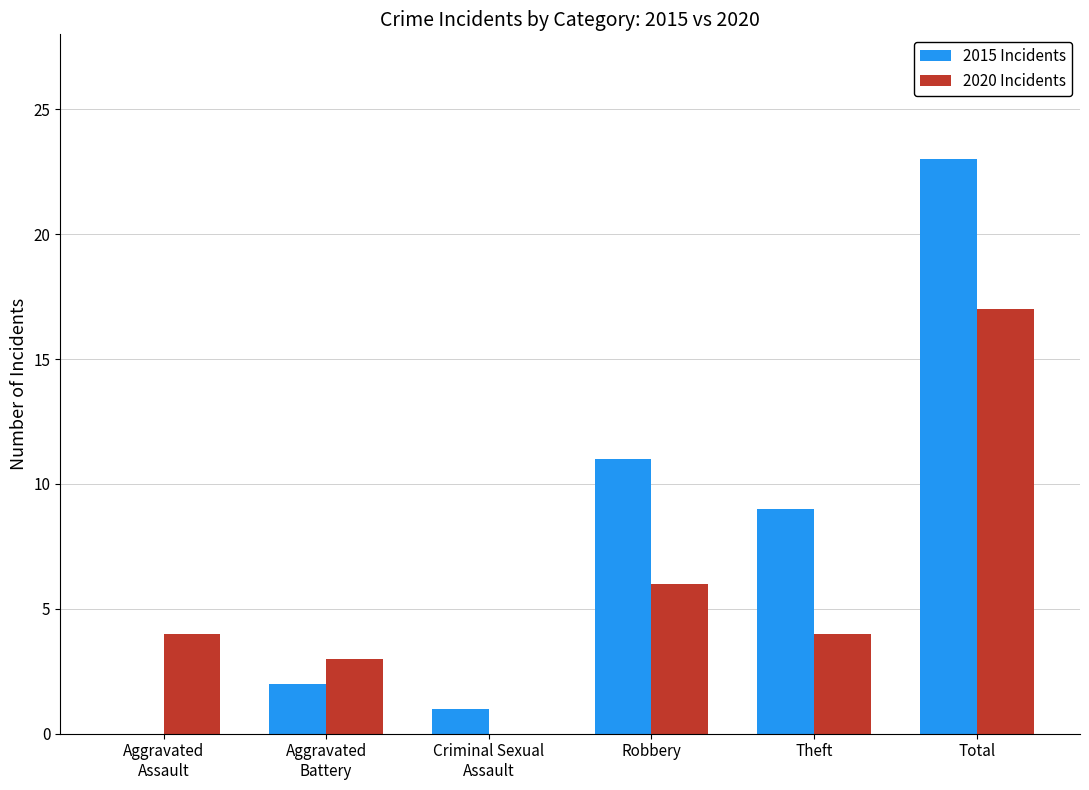

What is the sum of all 2015 Incidents values?

46